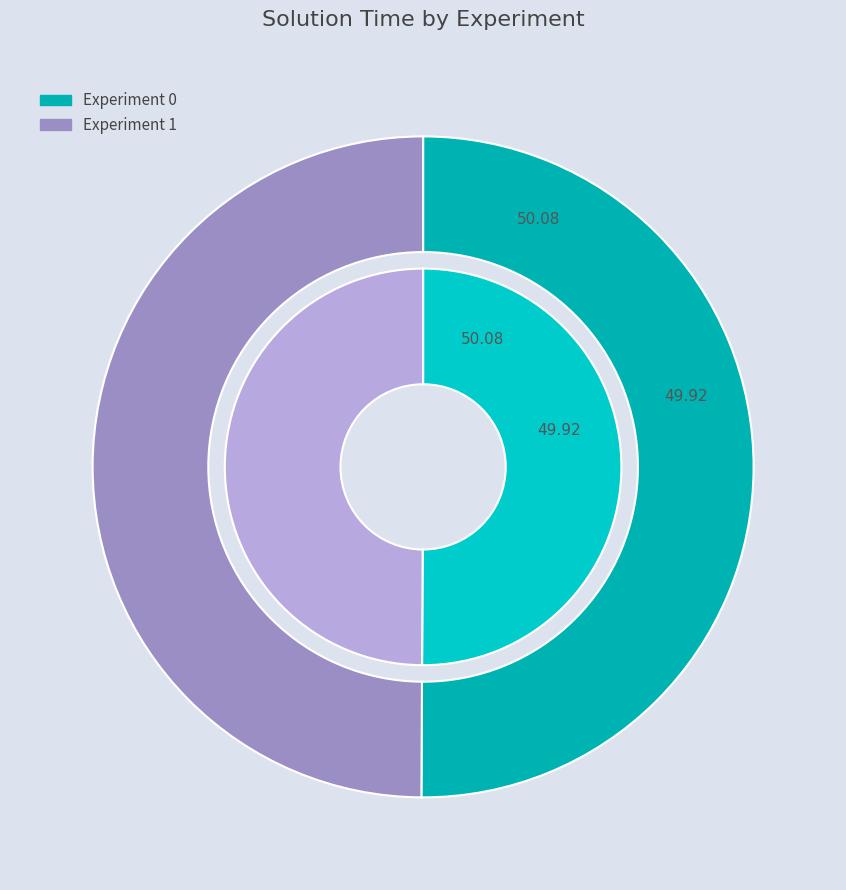

Is it true that 0 is 43% of the pie?

False